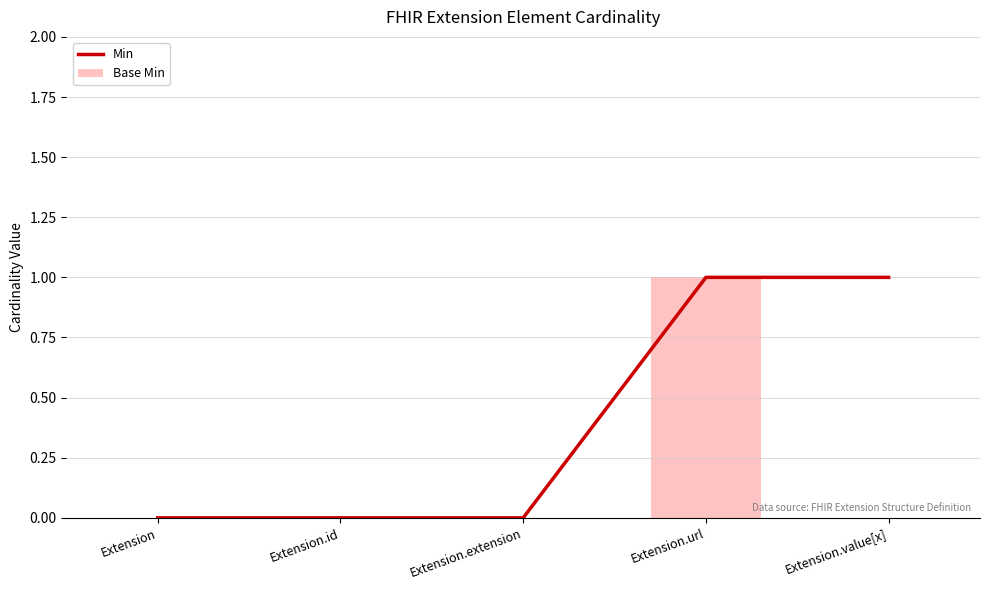

What position from the left is Extension.id?

2